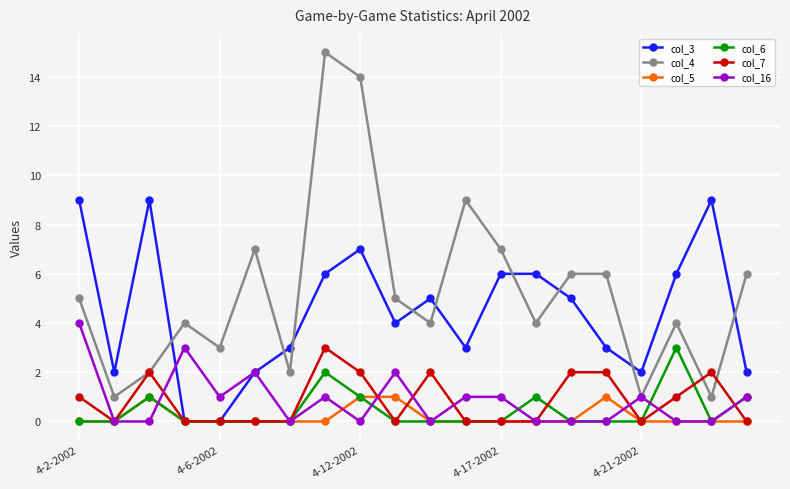

Reading left to right, what are all the values shown in this chart?

col_3: 9	2	9	0	0	2	3	6	7	4	5	3	6	6	5	3	2	6	9	2
col_4: 5	1	2	4	3	7	2	15	14	5	4	9	7	4	6	6	1	4	1	6
col_5: 0	0	1	0	0	0	0	0	1	1	0	0	0	0	0	1	0	0	0	0
col_6: 0	0	1	0	0	0	0	2	1	0	0	0	0	1	0	0	0	3	0	1
col_7: 1	0	2	0	0	0	0	3	2	0	2	0	0	0	2	2	0	1	2	0
col_16: 4	0	0	3	1	2	0	1	0	2	0	1	1	0	0	0	1	0	0	1